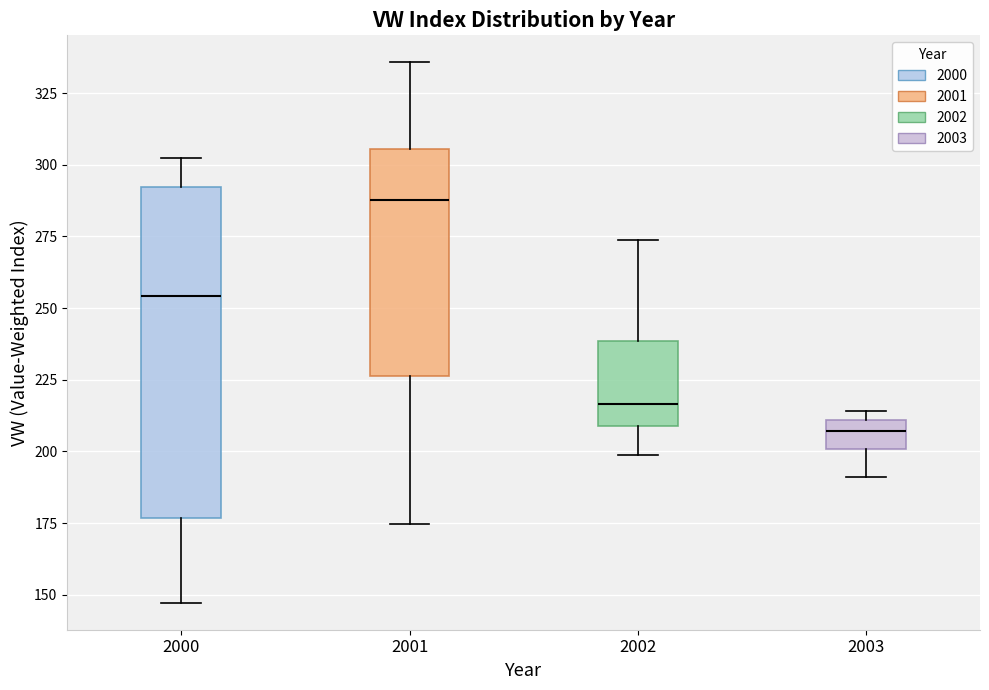

Reading left to right, read every box against the y-axis: the position of its median line, the range the box covers, and the ends of its whiskers. The values are not printed on the chart, so give them approximately, as read against the axis.

2000: median 255, box 175 to 290, whiskers 145 to 300
2001: median 290, box 225 to 305, whiskers 175 to 335
2002: median 215, box 210 to 240, whiskers 200 to 275
2003: median 205, box 200 to 210, whiskers 190 to 215